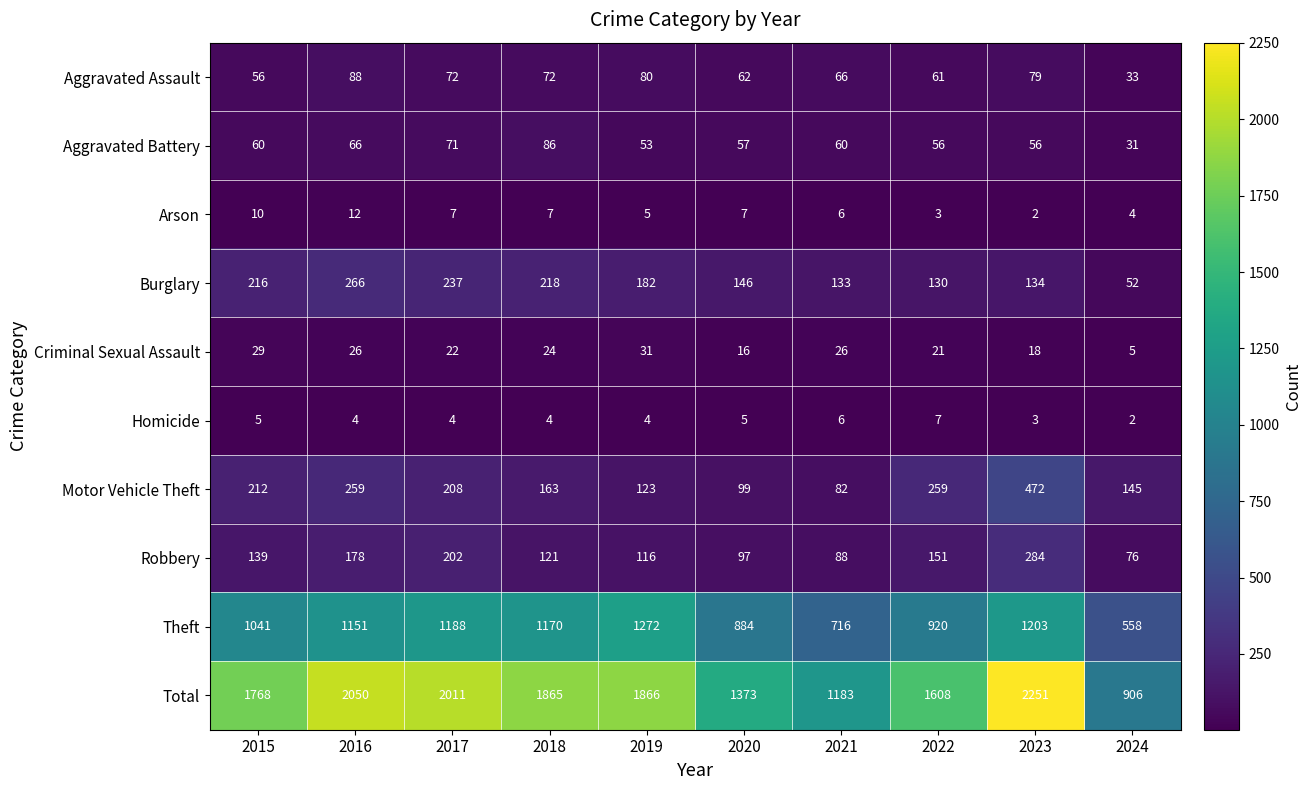

List the series in order of their peak value, highest first.

Total, Theft, Motor Vehicle Theft, Robbery, Burglary, Aggravated Assault, Aggravated Battery, Criminal Sexual Assault, Arson, Homicide